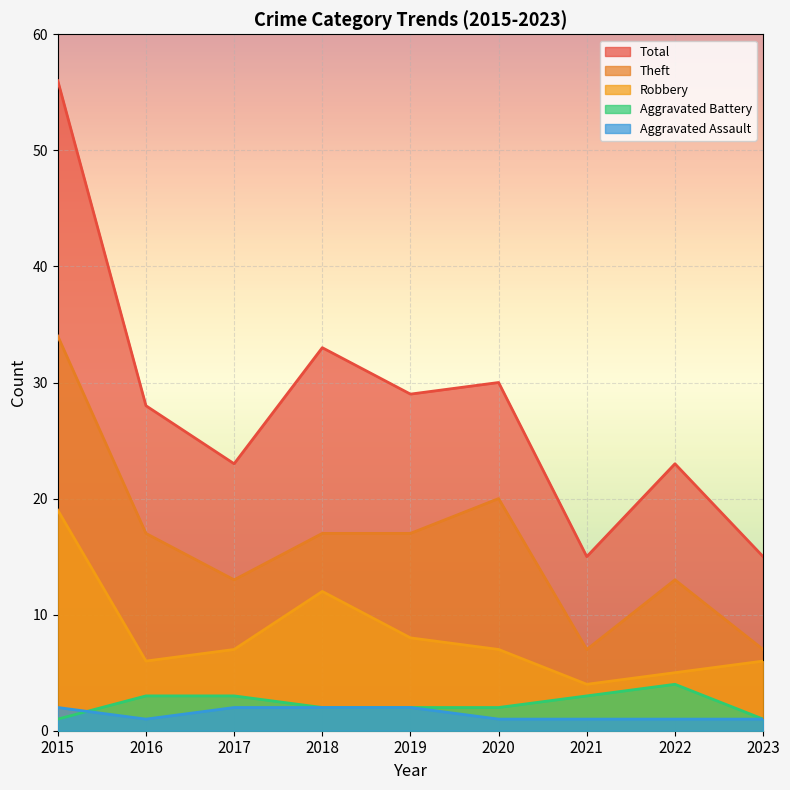

What is the sum of all Robbery values?

74